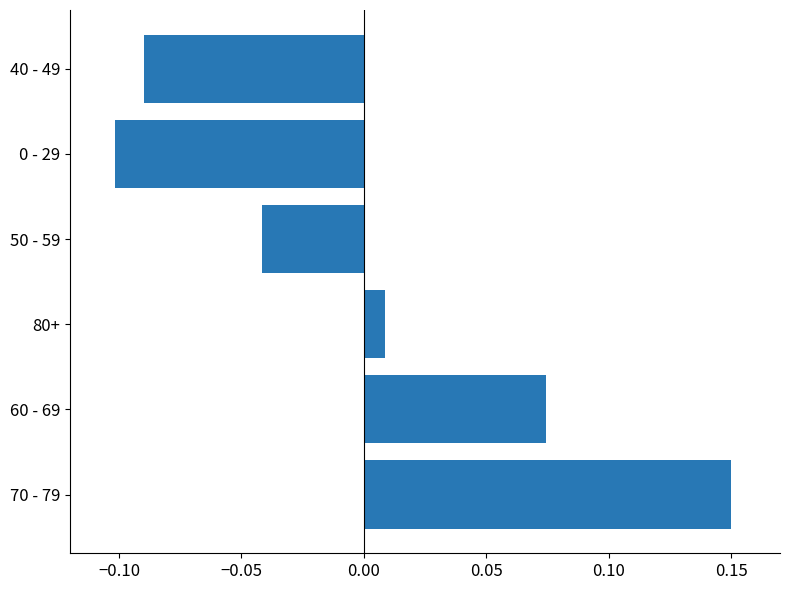

At which category does the chart reach its peak across all series?

70 - 79